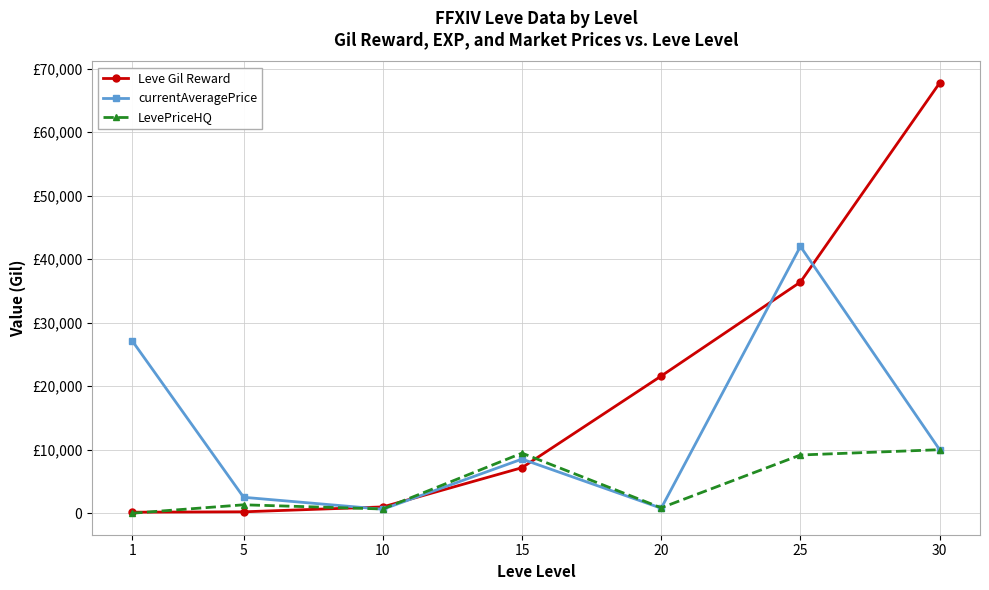

At 10, list the series in order from largest to smallest.

Leve Gil Reward, LevePriceHQ, currentAveragePrice